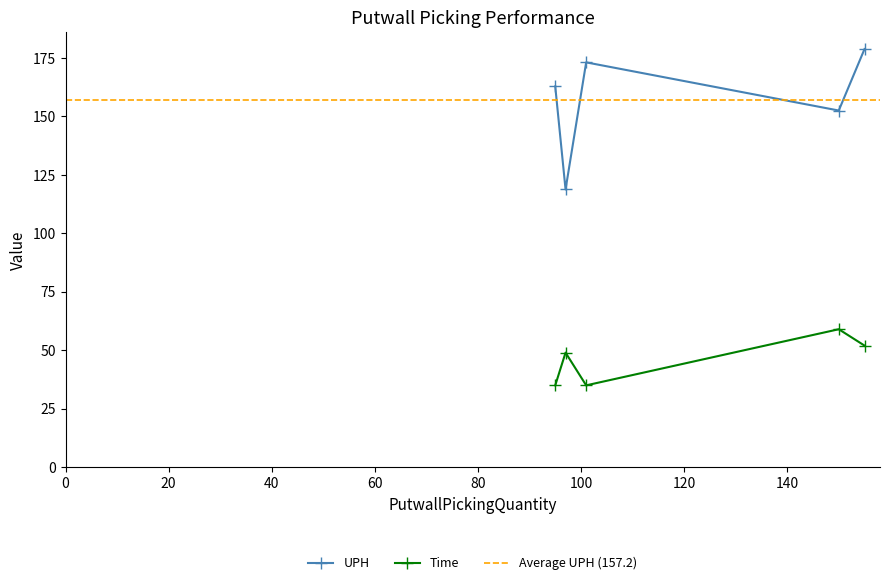

What are all the series names shown in the legend?

UPH, Time